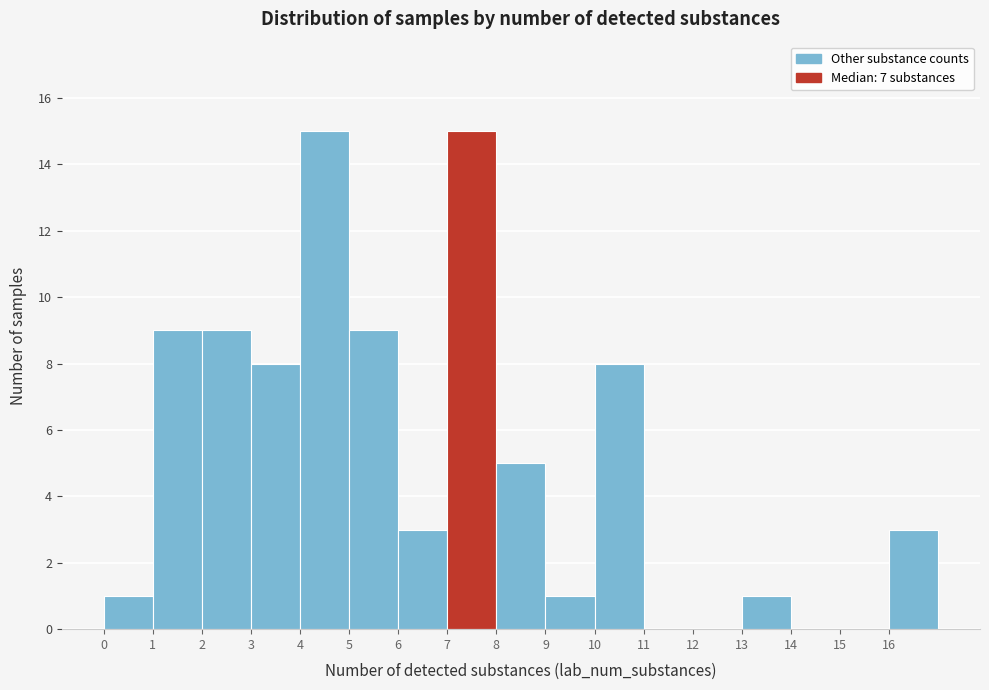

Reading left to right, list every bar in this chart as the range it spans on the x-axis followed by its height. The values are not printed on the chart, so give them approximately, as read against the axis.

0 to 1: 1
1 to 2: 9
2 to 3: 9
3 to 4: 8
4 to 5: 15
5 to 6: 9
6 to 7: 3
7 to 8: 15
8 to 9: 5
9 to 10: 1
10 to 11: 8
11 to 12: 0
12 to 13: 0
13 to 14: 1
14 to 15: 0
15 to 16: 0
16 to 17: 3